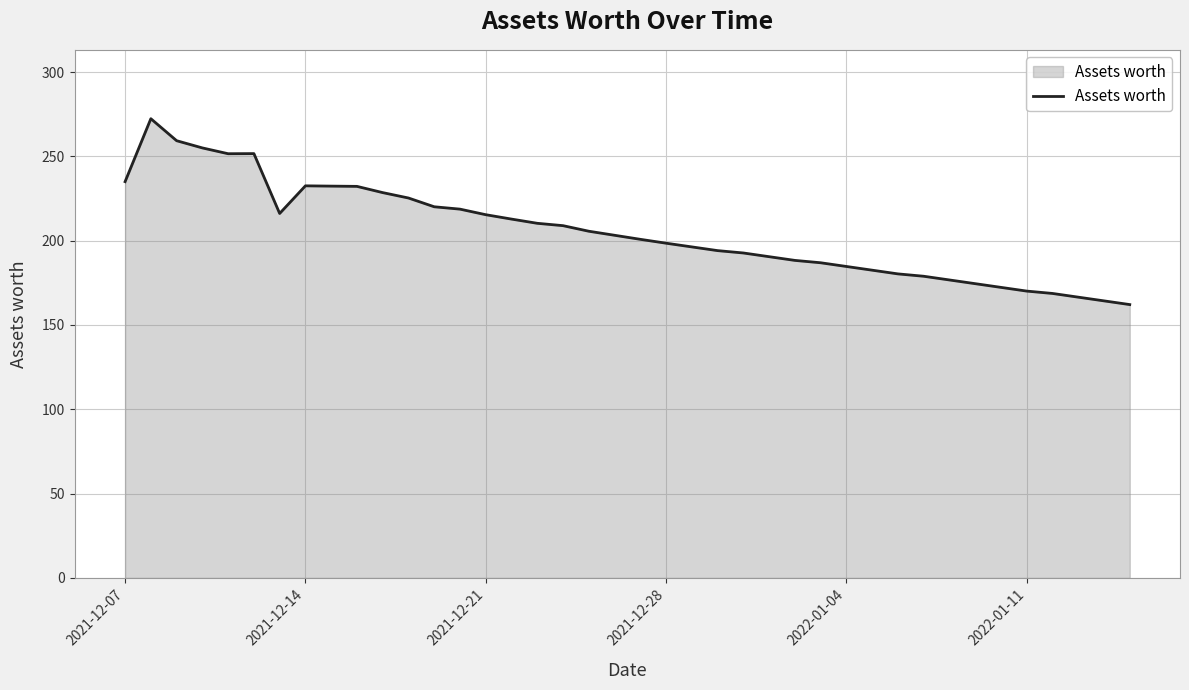

What is the minimum value shown in the chart?

162.1